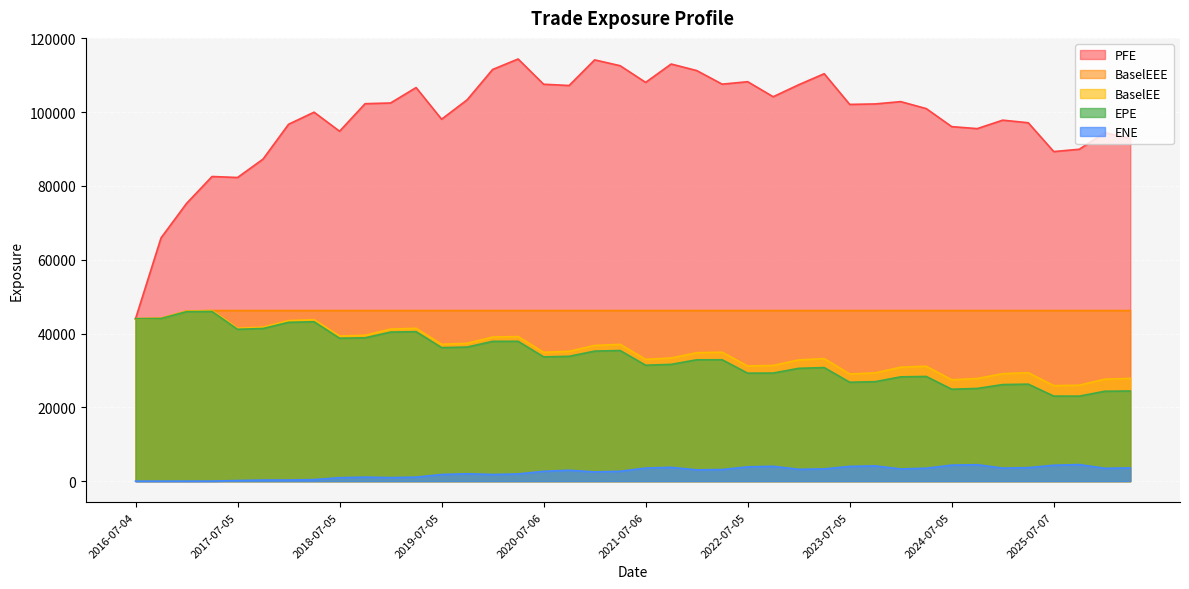

Reading left to right, list all the values displayed in this chart.

EPE: 44018.7	44067.2	45929.1	45996.5	41156.1	41367.0	43042.9	43202.7	38736.1	38844.4	40398.0	40507.0	36185.7	36335.3	37887.4	37899.8	33680.2	33830.9	35240.4	35403.6	31417.1	31649.2	32886.6	32895.1	29264.7	29294.0	30573.4	30778.1	26804.9	26959.6	28266.5	28374.4	24912.8	25119.8	26174.0	26289.4	23052.4	23036.8	24362.7	24430.5
PFE: 44018.7	65922.5	75261.9	82561.2	82292.9	87277.6	96715.1	99992.5	94826.5	102292.0	102486.0	106663.0	98087.3	103332.0	111561.0	114406.0	107564.0	107223.0	114168.0	112585.0	108068.0	113044.0	111274.0	107587.0	108252.0	104178.0	107426.0	110420.0	102102.0	102225.0	102855.0	100967.0	96075.3	95539.5	97829.1	97128.1	89317.0	89944.3	94444.6	92866.0
BaselEE: 44018.7	44141.4	46084.0	46231.1	41442.1	41732.9	43514.6	43765.7	39323.2	39527.9	41209.5	41419.5	37091.3	37349.9	39059.4	39183.0	34919.4	35192.6	36781.3	37076.5	33011.6	33375.8	34809.2	34944.2	31202.7	31359.7	32862.7	33214.7	29044.8	29338.3	30894.6	31146.4	27465.8	27821.7	29127.6	29386.7	25891.2	26000.4	27631.4	27845.6
BaselEEE: 44018.7	44141.4	46084.0	46231.1	46231.1	46231.1	46231.1	46231.1	46231.1	46231.1	46231.1	46231.1	46231.1	46231.1	46231.1	46231.1	46231.1	46231.1	46231.1	46231.1	46231.1	46231.1	46231.1	46231.1	46231.1	46231.1	46231.1	46231.1	46231.1	46231.1	46231.1	46231.1	46231.1	46231.1	46231.1	46231.1	46231.1	46231.1	46231.1	46231.1
ENE: 0.0	0.0	0.9	6.1	169.8	301.6	311.2	422.0	935.5	1084.6	959.9	1086.8	1798.2	2002.2	1804.3	1948.0	2674.6	2957.5	2501.2	2674.1	3548.9	3735.7	3062.1	3137.8	3874.8	4027.3	3209.6	3321.2	3998.1	4134.2	3308.2	3506.0	4341.1	4459.3	3530.1	3657.8	4310.1	4492.8	3486.7	3586.8